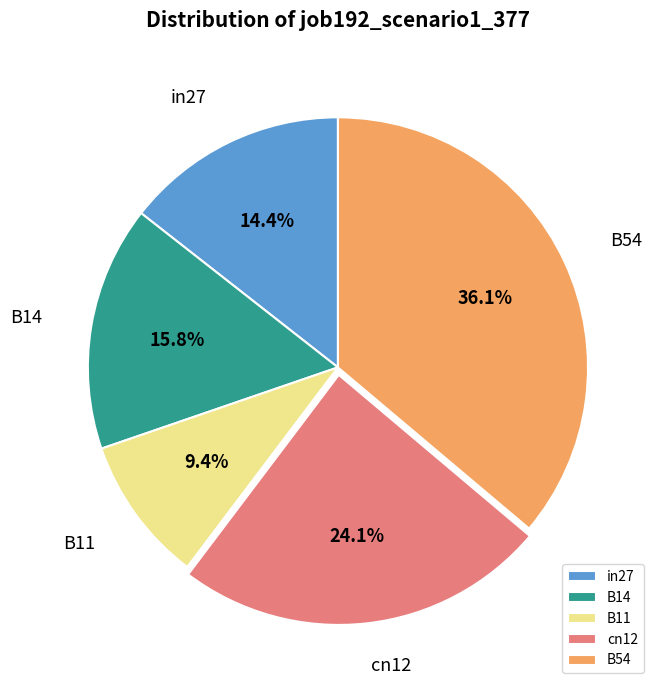

True or false: B11 accounts for 9% of the total.

True